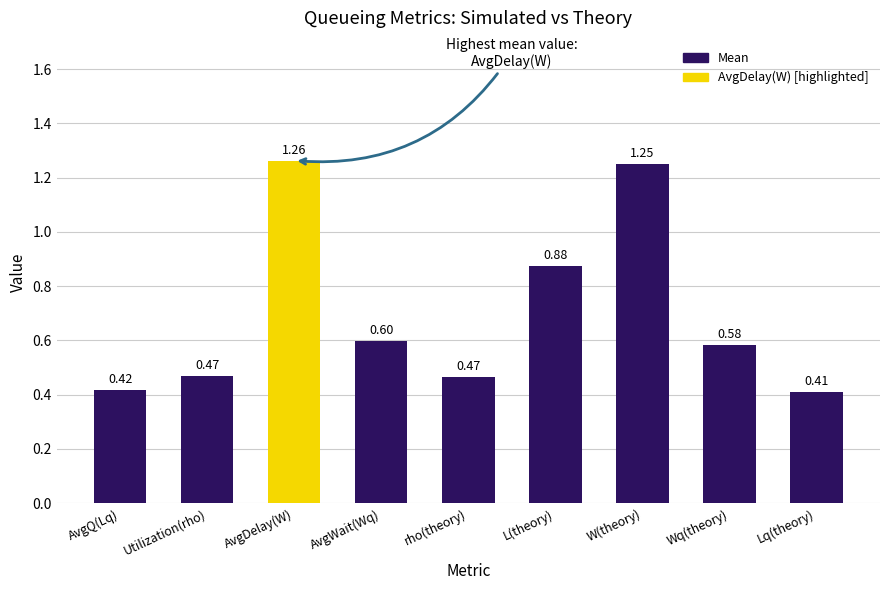

Which category has the lowest value across all series?

Lq(theory)